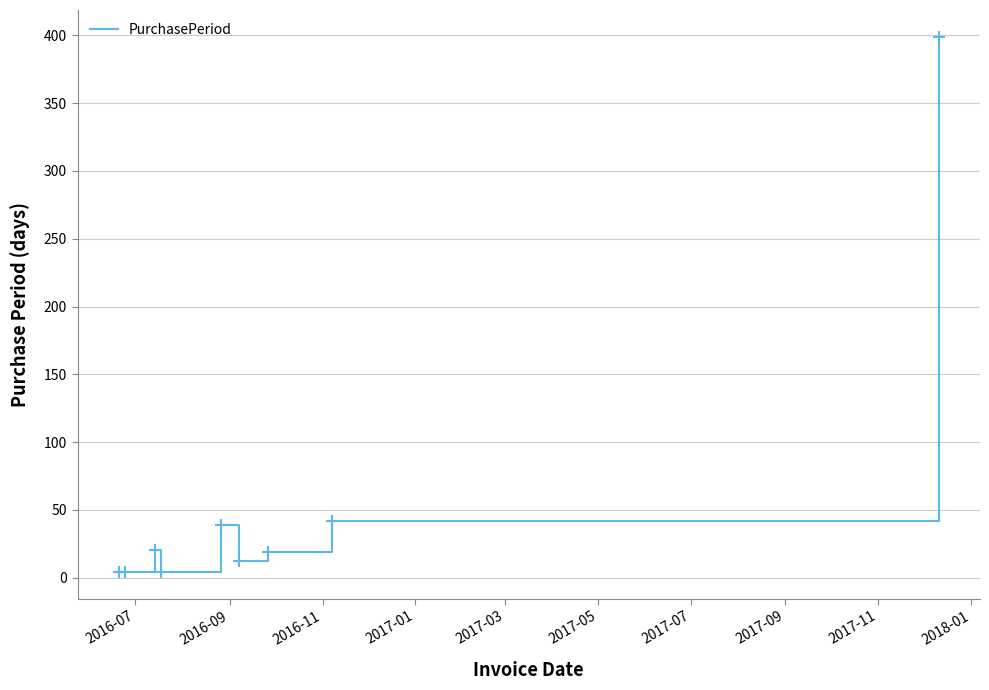

What is the greatest value displayed?

399